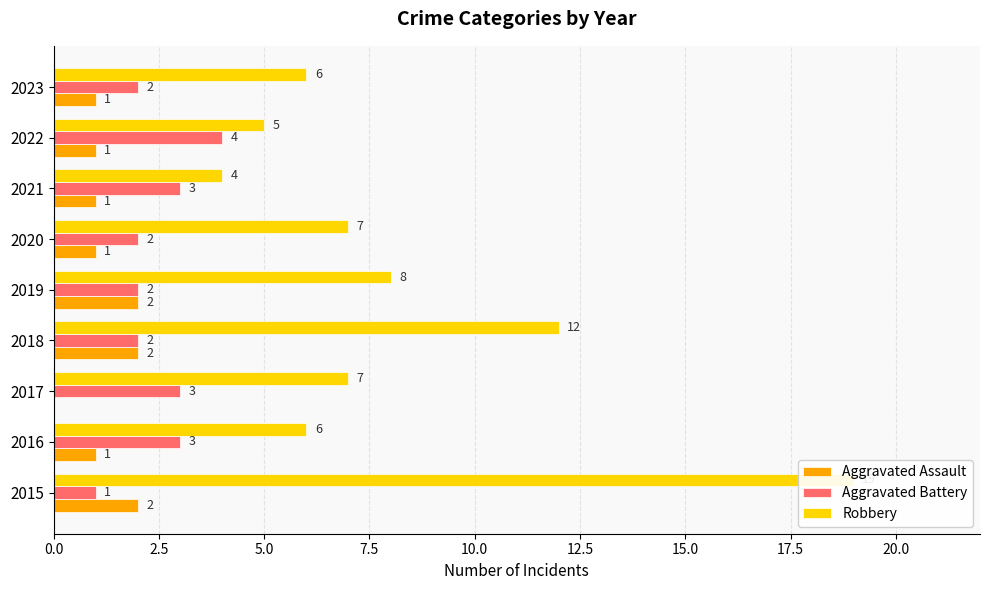

True or false: Aggravated Battery has a value of 1 at 2018.

False